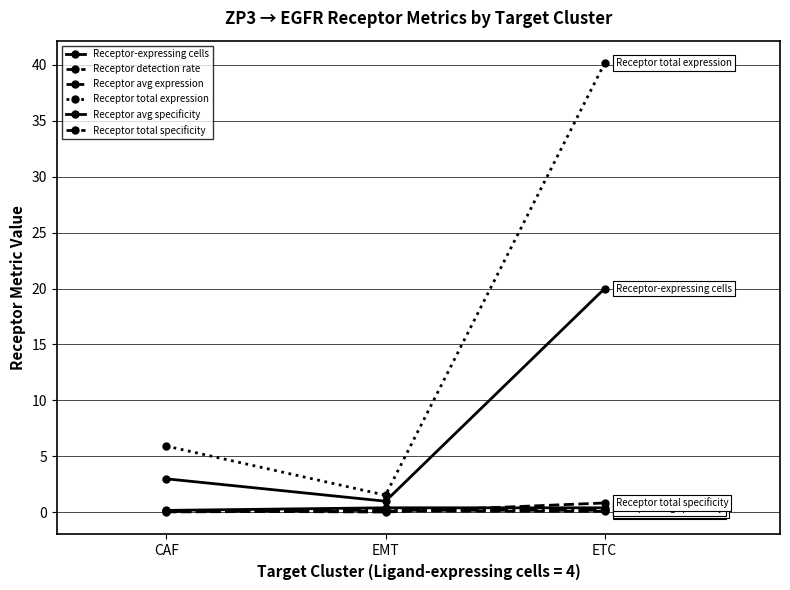

Does the chart have visible grid lines?

Yes